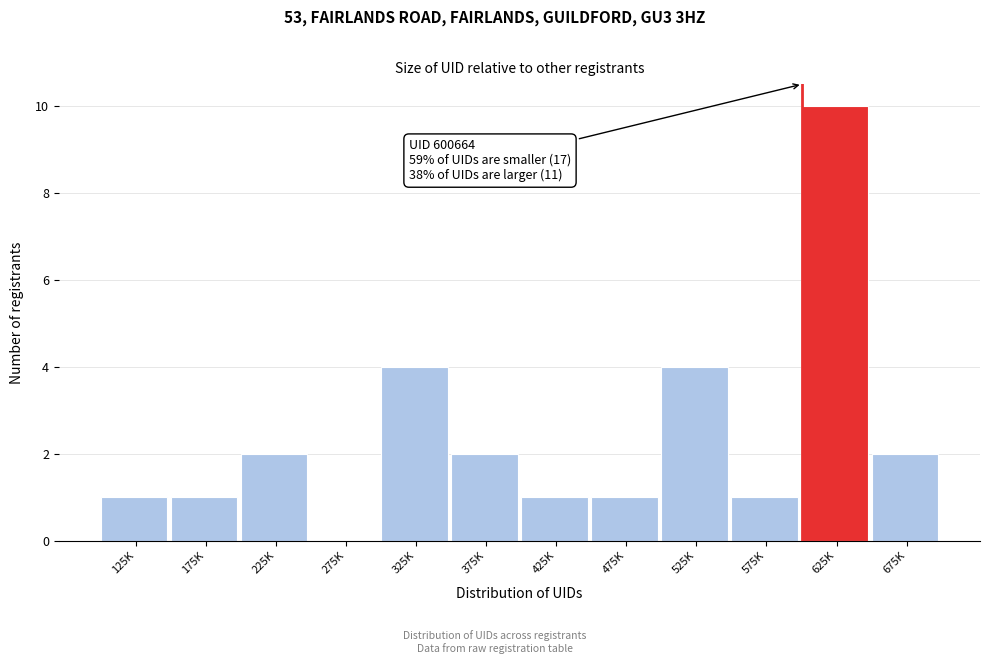

Reading left to right, extract all data points from this chart.

125K=1	175K=1	225K=2	275K=0	325K=4	375K=2	425K=1	475K=1	525K=4	575K=1	625K=10	675K=2